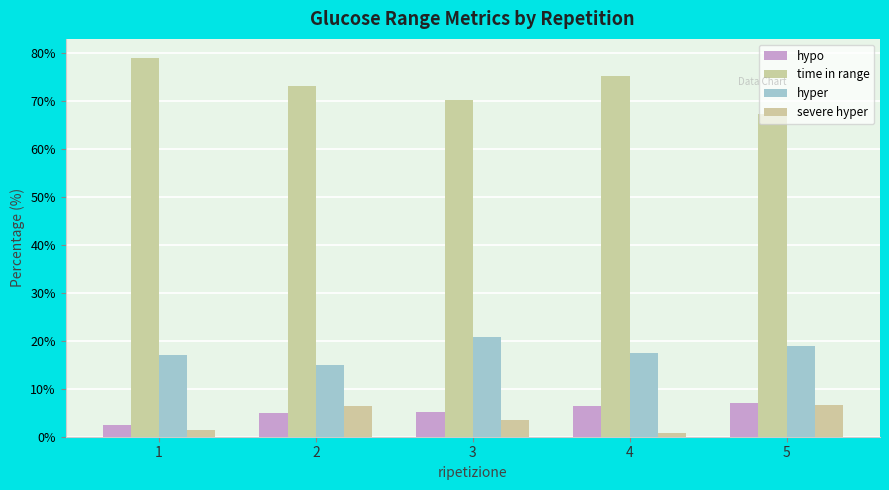

How many groups of bars are there?

5